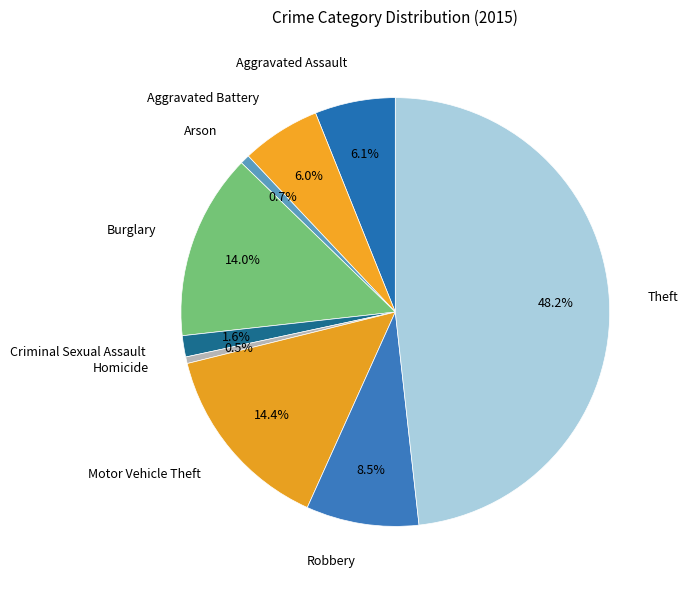

To the nearest percent, what is the average slice percentage?

11%